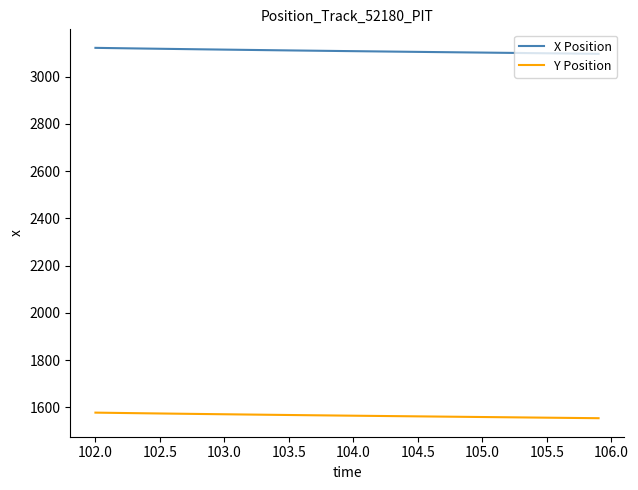

Which series has the largest range (max minus min)?

X Position